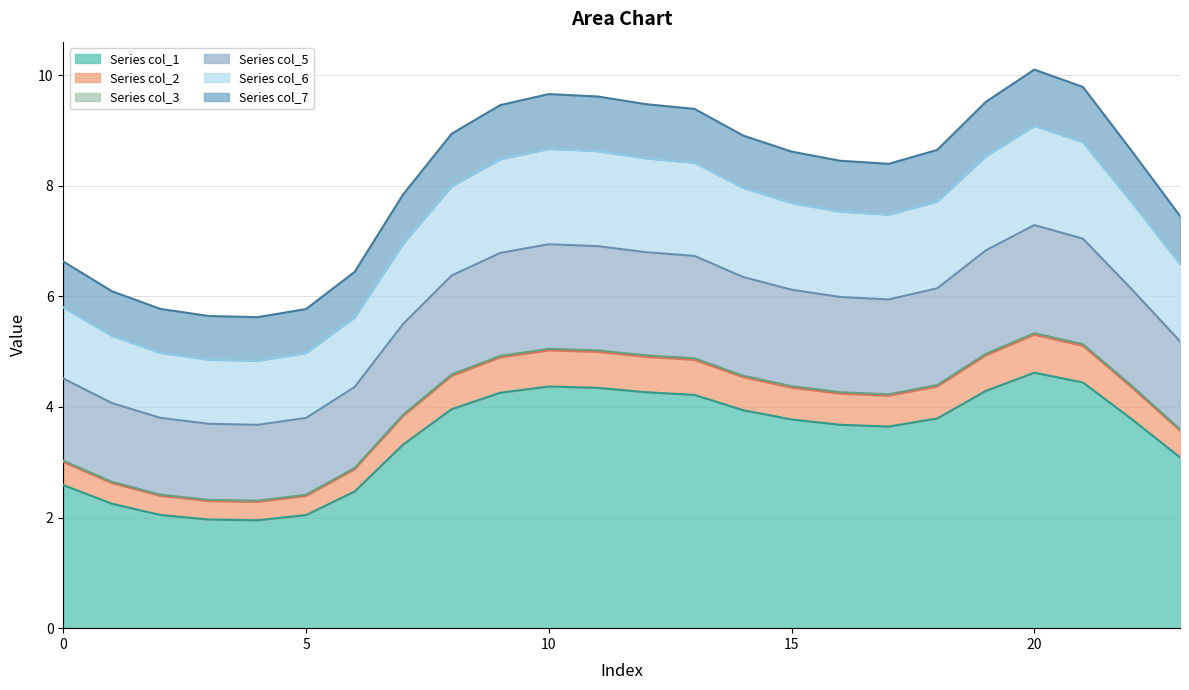

The value of col_6 at 6 is 6.0. True or false?

False